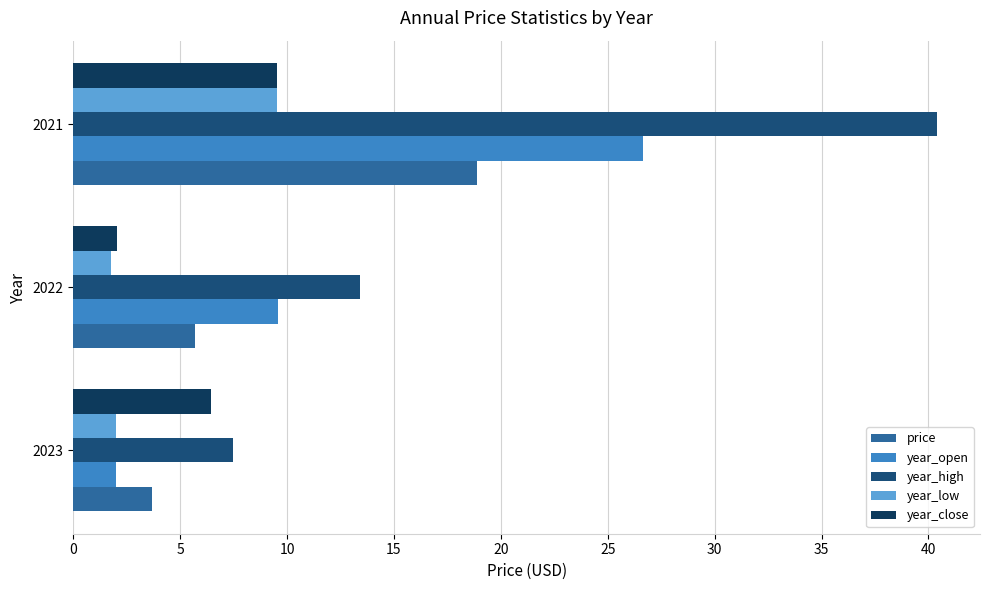

List the labels in order of year_high value, largest first.

2021, 2022, 2023